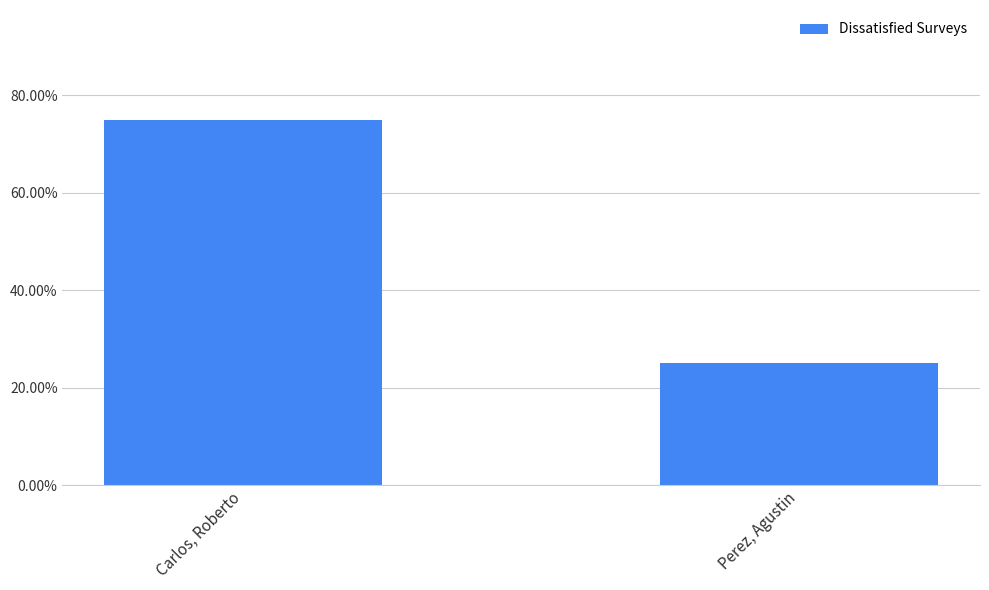

What is the minimum value shown in the chart?

0.2